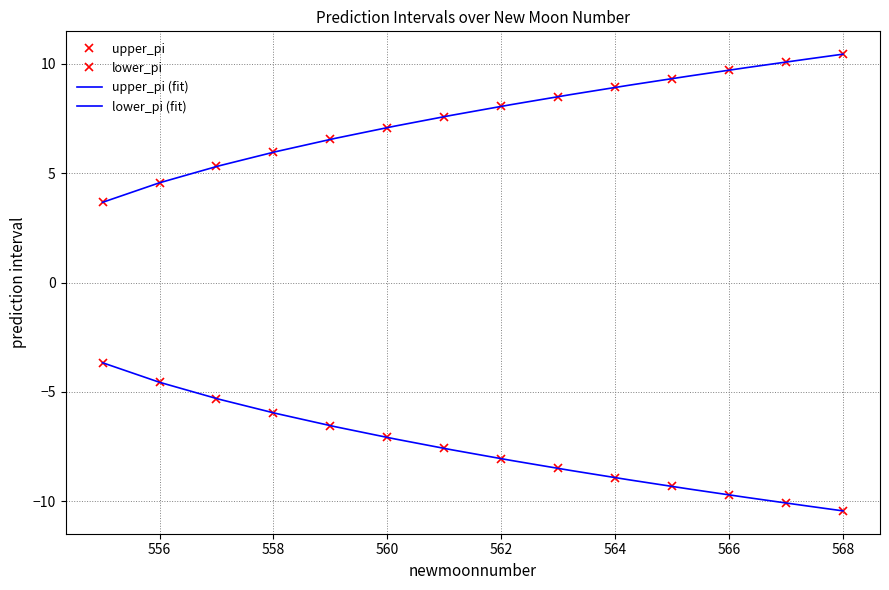

What is the difference between the lower_pi values at 567 and 568?

0.4